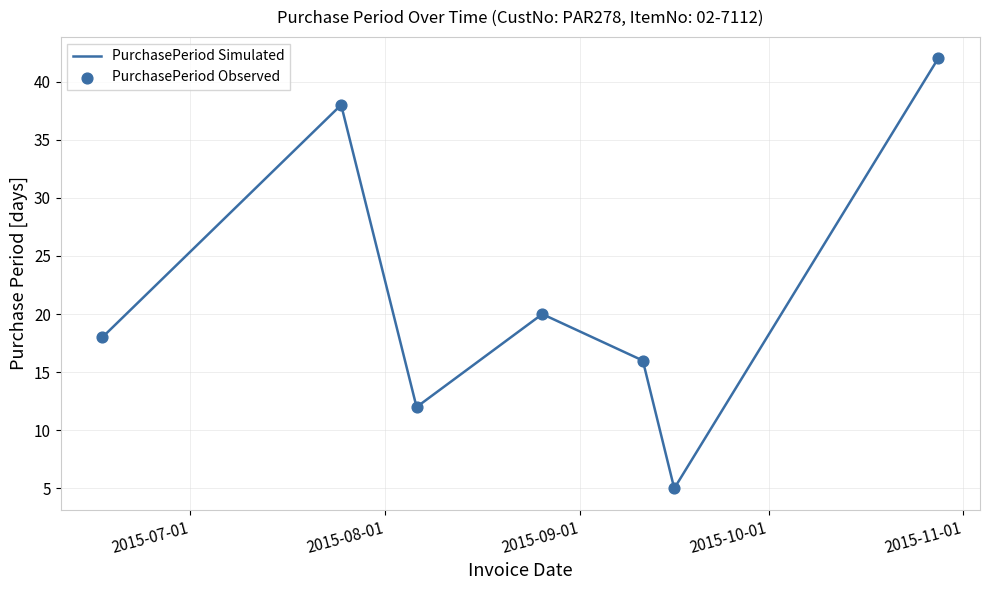

True or false: the data has more than 0 interior local peaks.

True